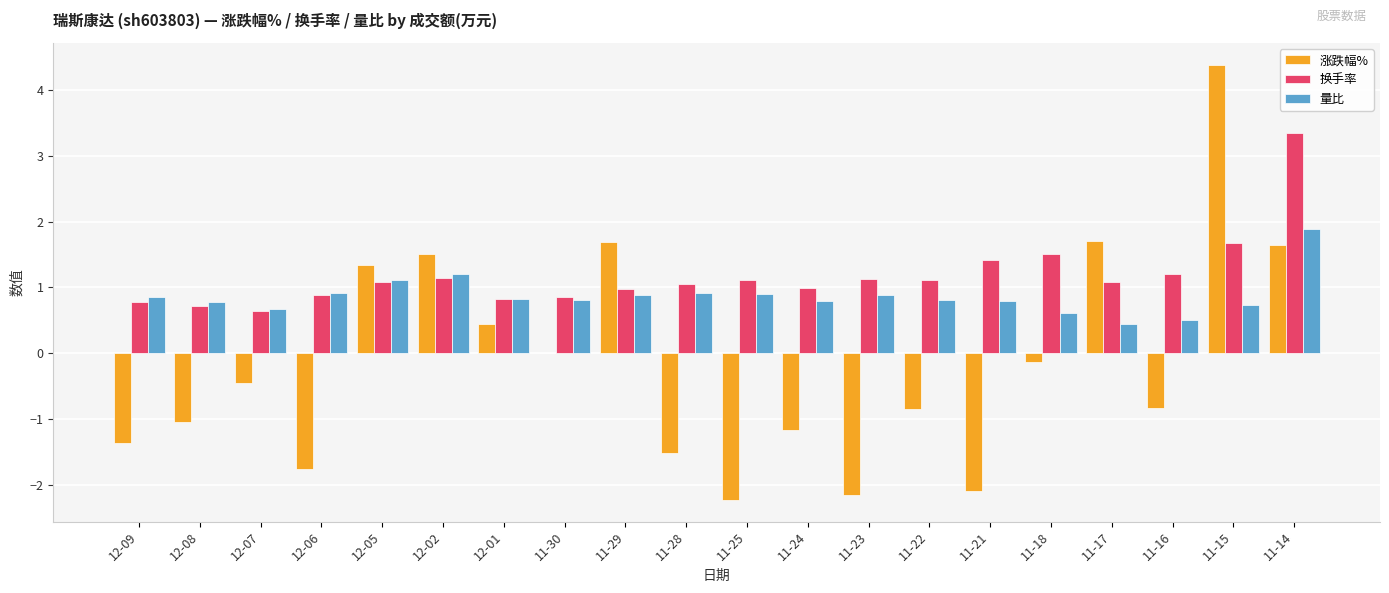

The value of 换手率 at 12-05 is 1.8. True or false?

False